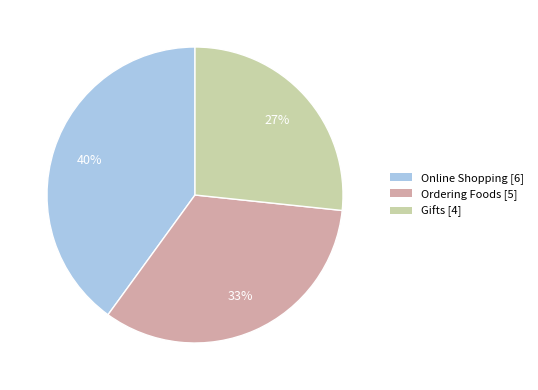

What is the largest slice in the pie chart?

Online Shopping